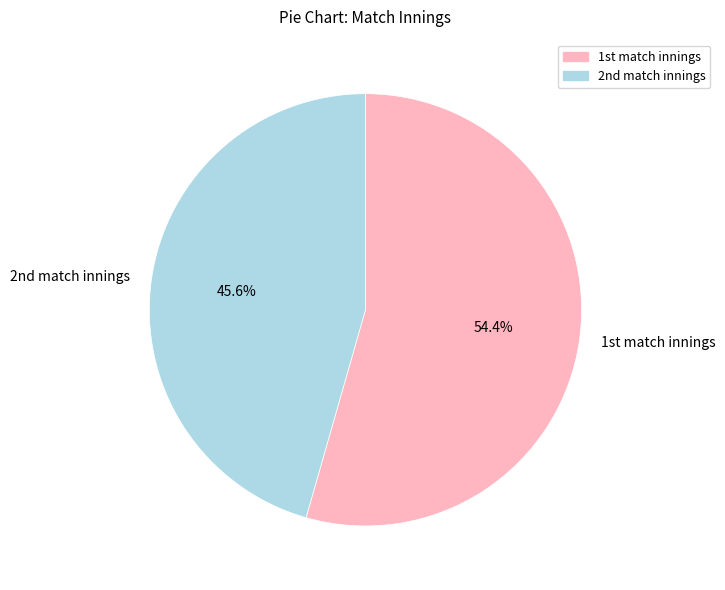

Count the number of slices in the pie.

2